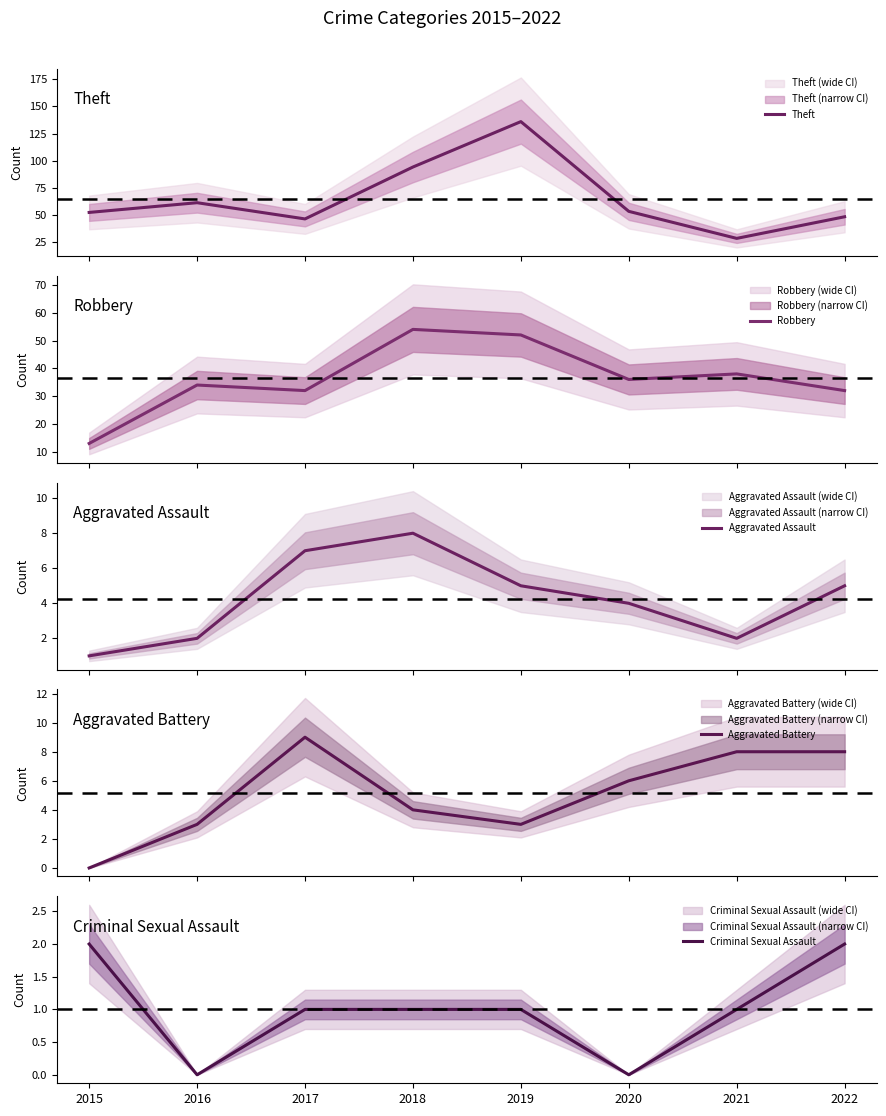

True or false: Robbery has a value of 13 at 2015.

True